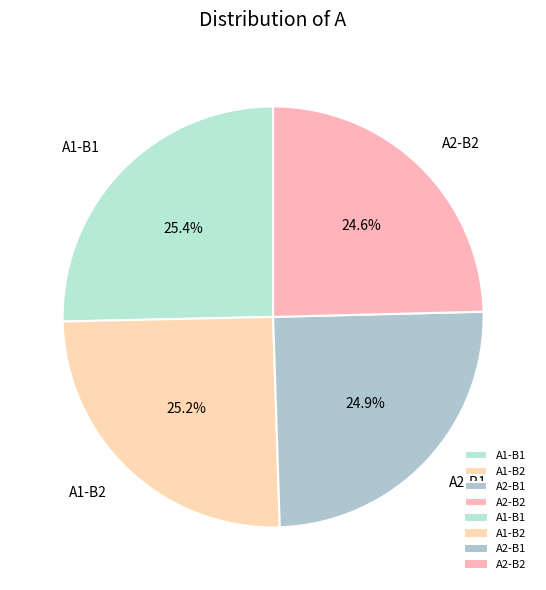

What is the ratio of the value at A1-B1 to the value at A2-B1?

1.0